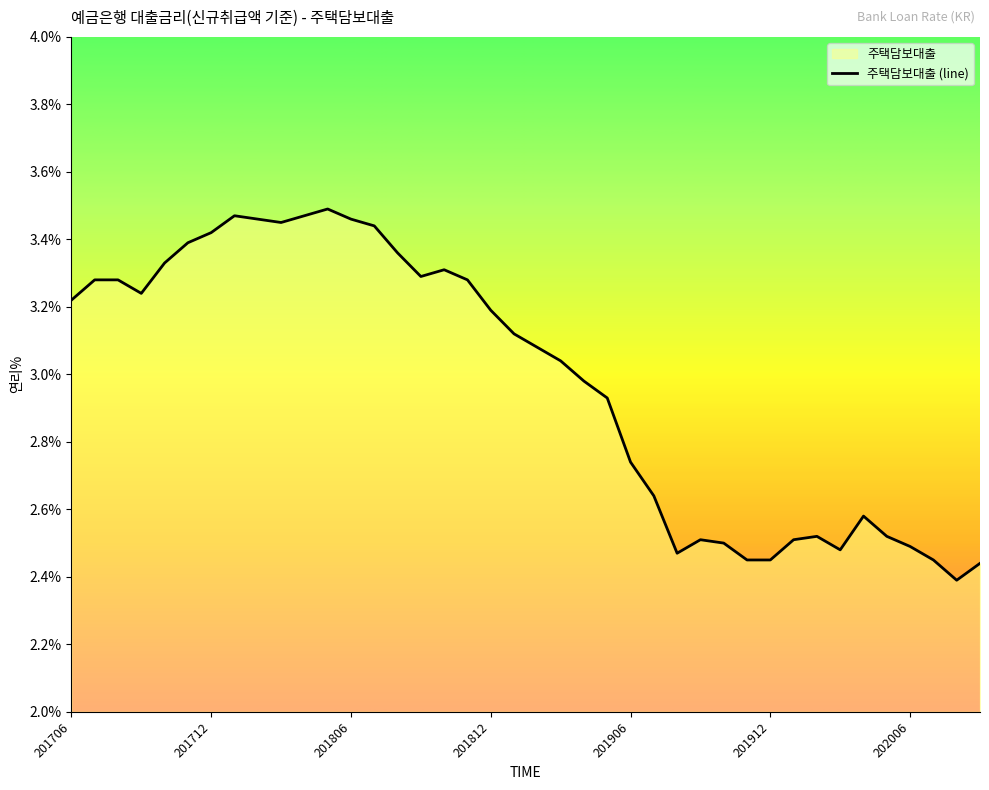

What is the change in value from 201807 to 201909?

-0.9